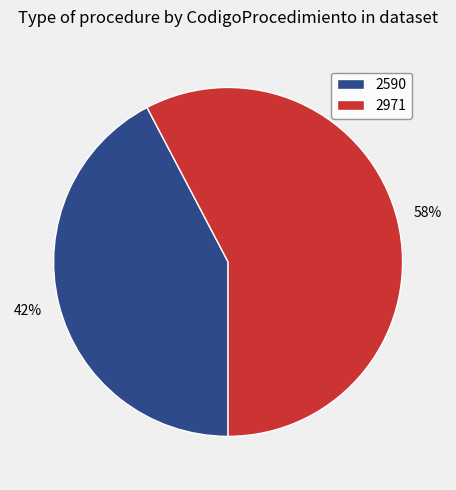

What is the ratio of the value at 2971 to the value at 2590?

1.4